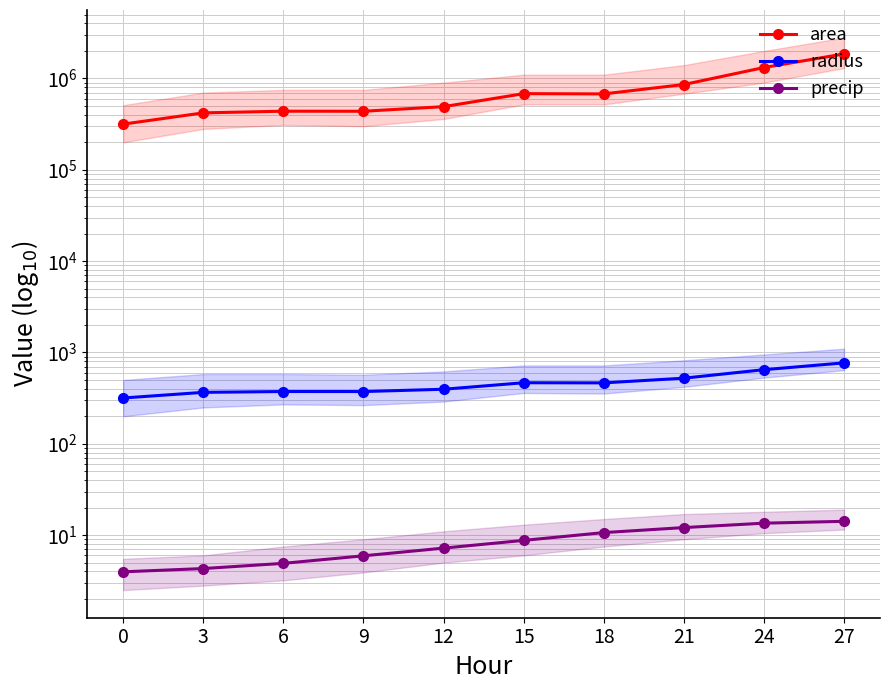

What is the maximum value shown in the chart?

1856875.0